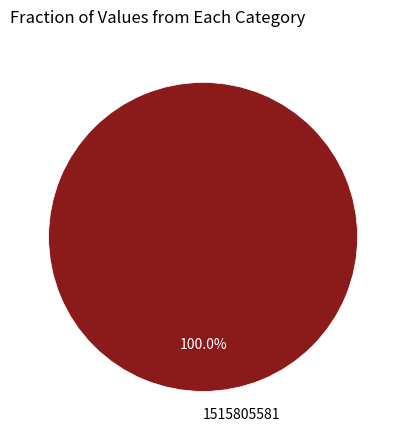

Is there any slice that represents more than half of the pie?

Yes